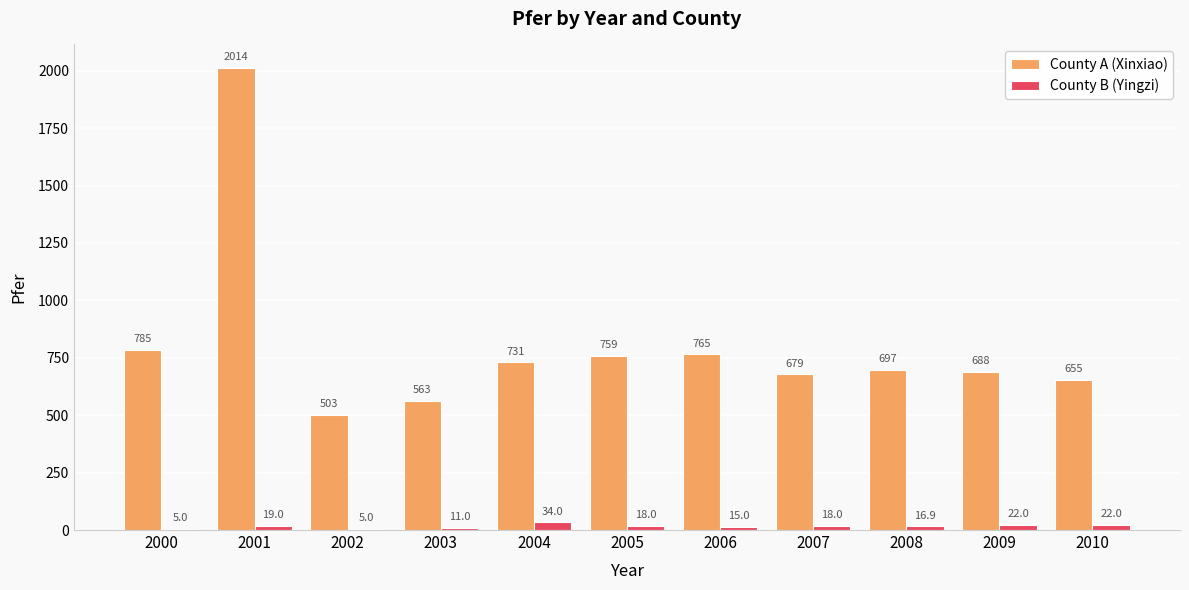

What are all the series names shown in the legend?

County A (Xinxiao), County B (Yingzi)